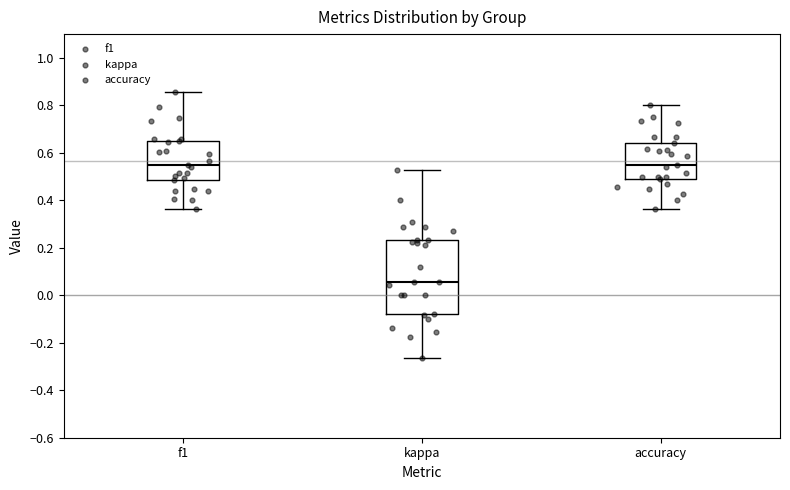

Reading left to right, read every box against the y-axis: the position of its median line, the range the box covers, and the ends of its whiskers. The values are not printed on the chart, so give them approximately, as read against the axis.

f1: median 0.54, box 0.48 to 0.66, whiskers 0.36 to 0.86
kappa: median 0.06, box -0.08 to 0.24, whiskers -0.26 to 0.52
accuracy: median 0.56, box 0.48 to 0.64, whiskers 0.36 to 0.80